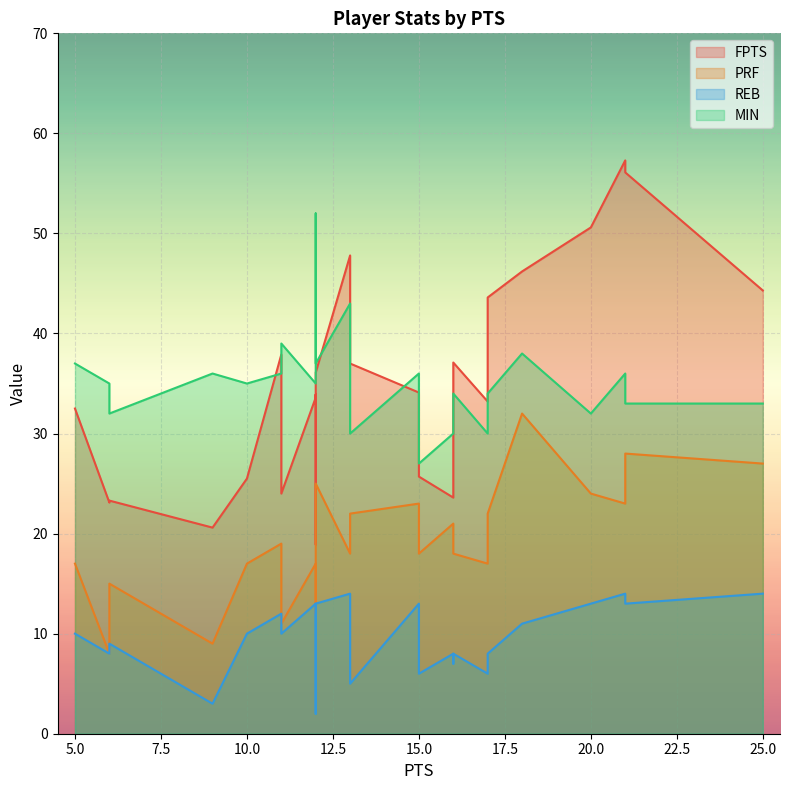

True or false: REB and FPTS intersect in this chart.

False